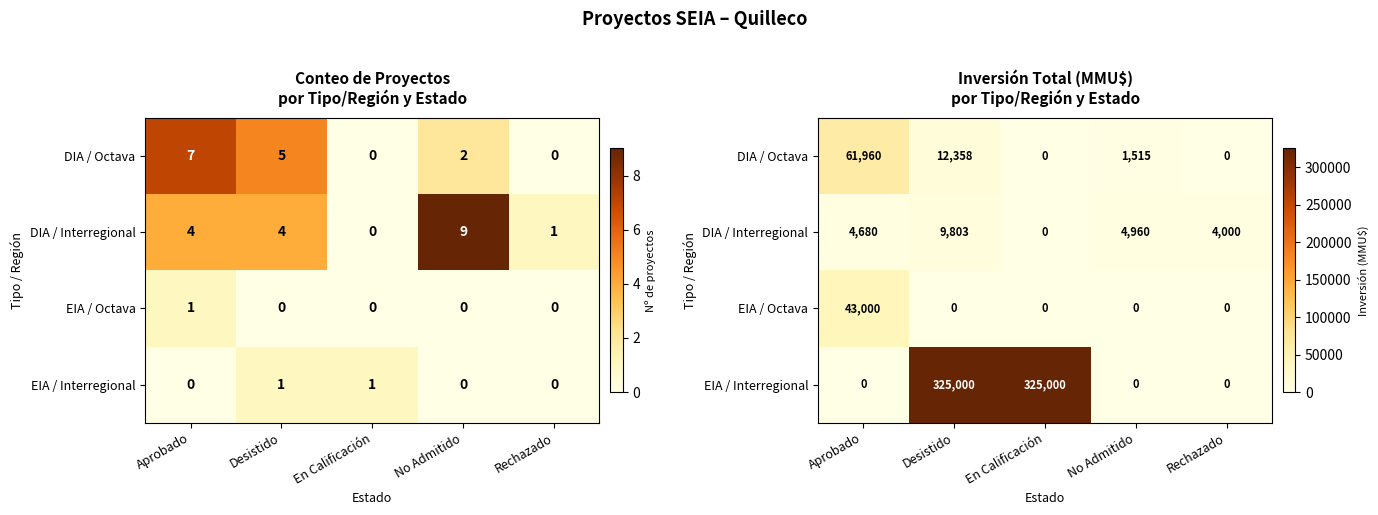

What value does the DIA / Octava series have at Aprobado, to the nearest 50?

61950